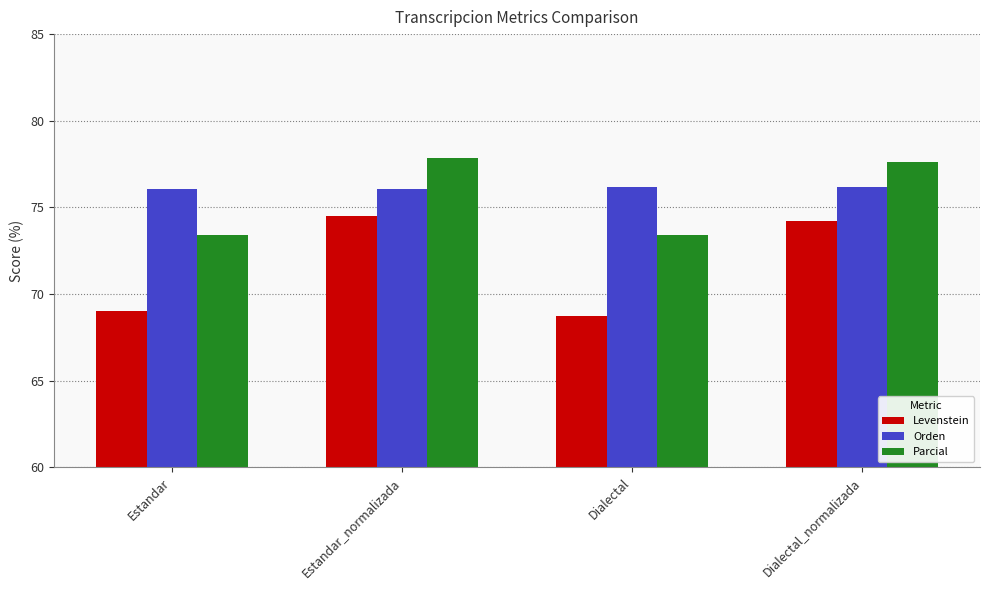

What is the average value of the Orden series?

76.1